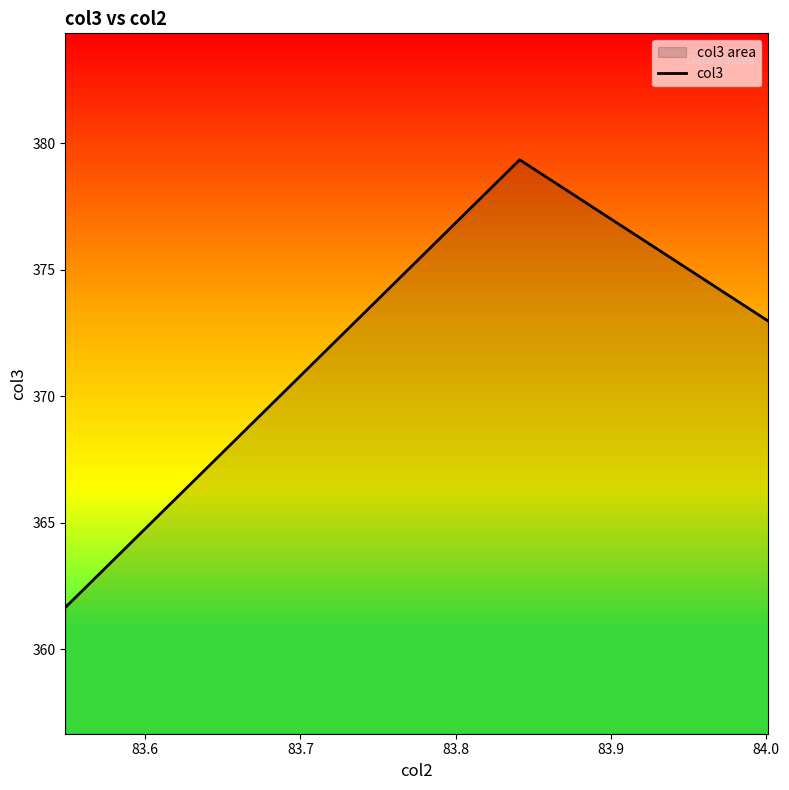

What is the greatest value displayed?

379.3